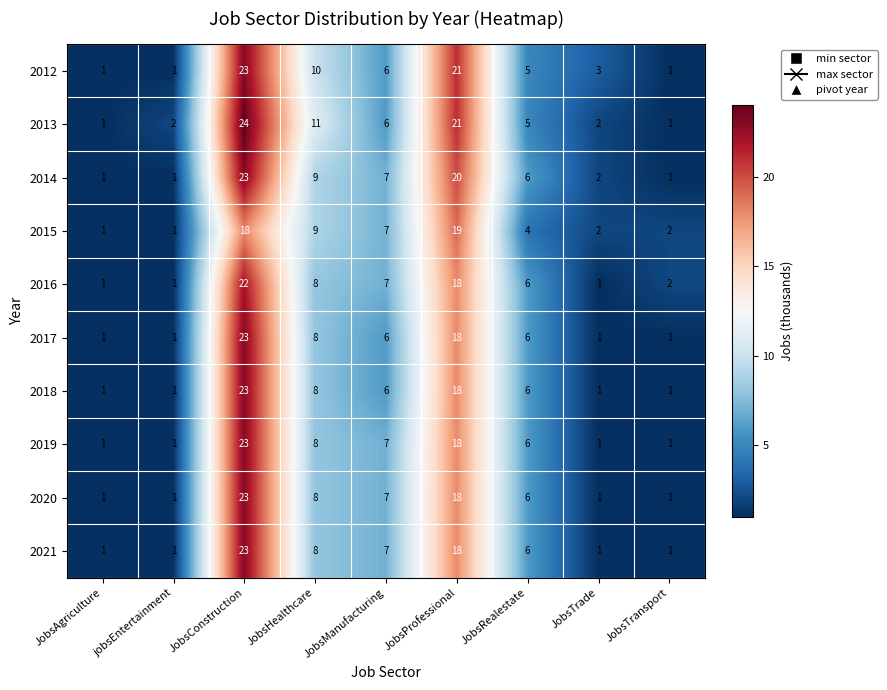

Where is 2018 nearest to the value 12?

JobsHealthcare